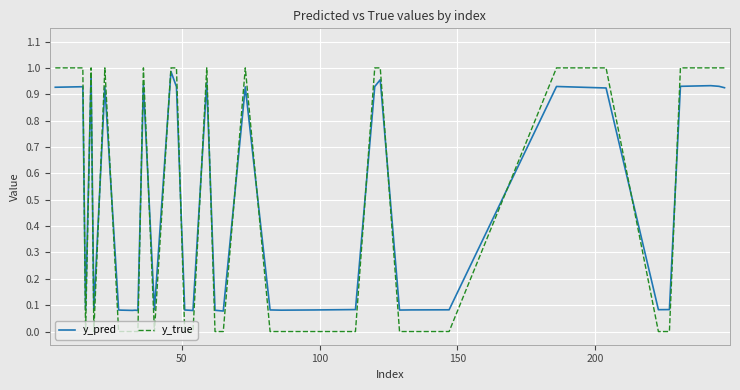

After their last crossing, which series has the higher values: y_true or y_pred?

y_true